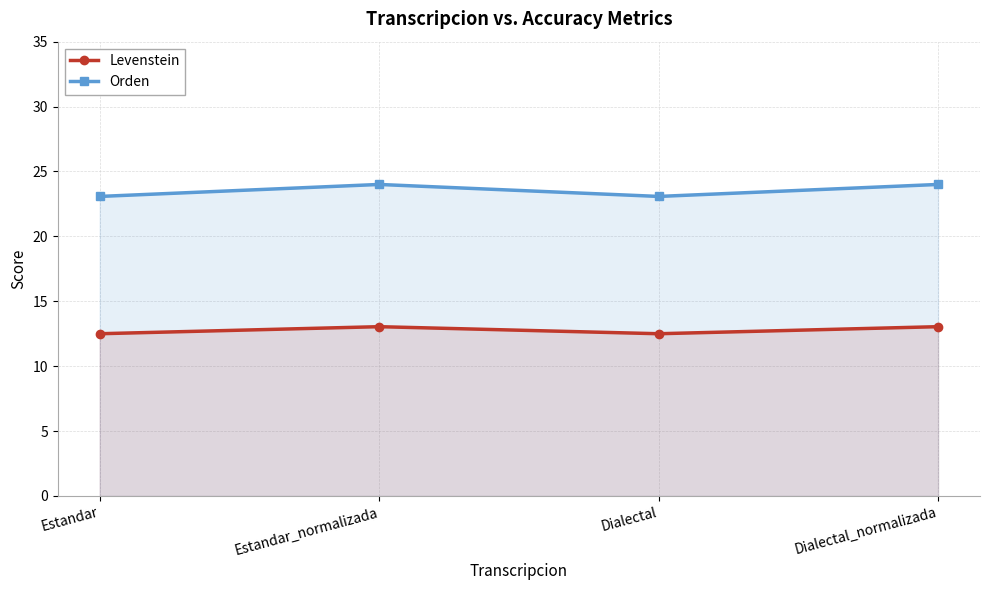

True or false: Orden and Levenstein intersect in this chart.

False